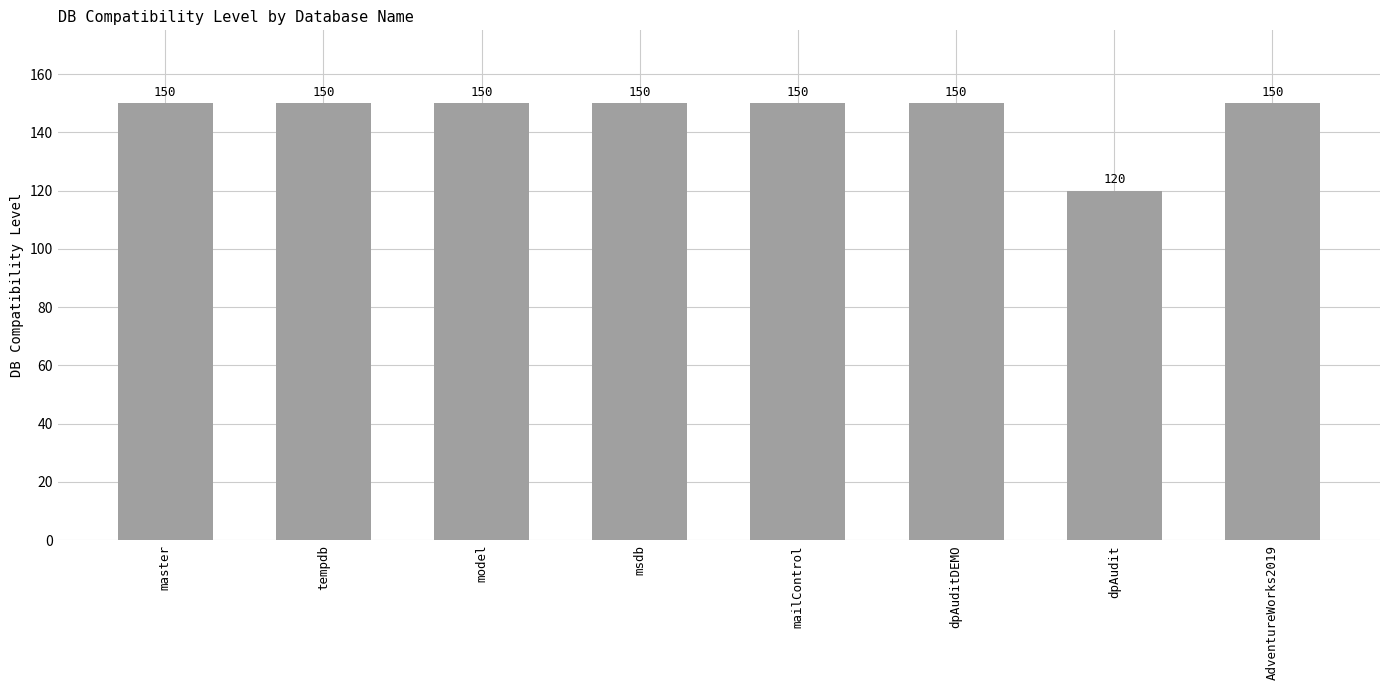

Reading left to right, list all the values displayed in this chart.

master=150	tempdb=150	model=150	msdb=150	mailControl=150	dpAuditDEMO=150	dpAudit=120	AdventureWorks2019=150